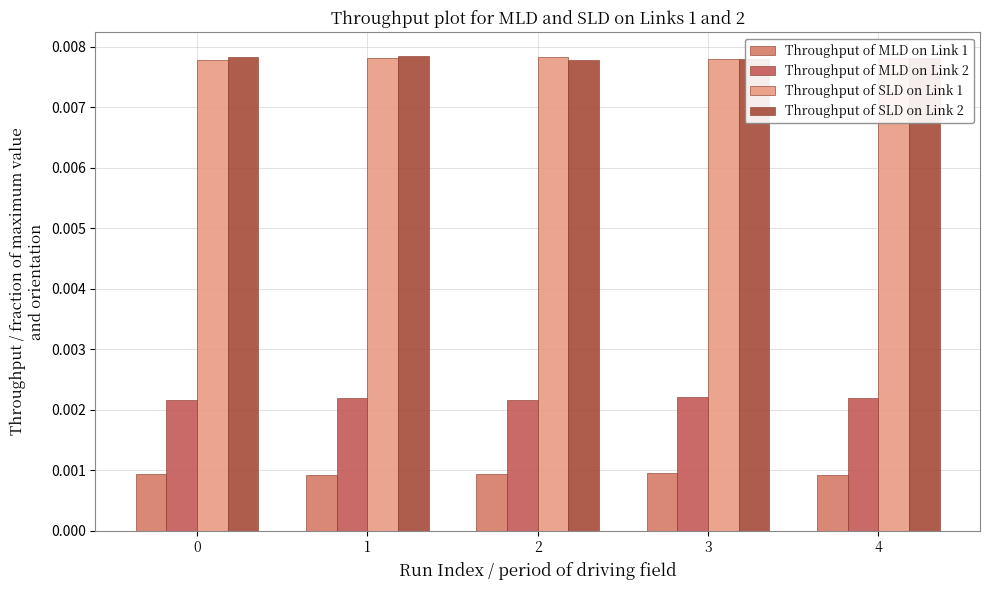

Is the value of Throughput of MLD on Link 2 at 4 greater than the value of Throughput of MLD on Link 1 at 4?

Yes